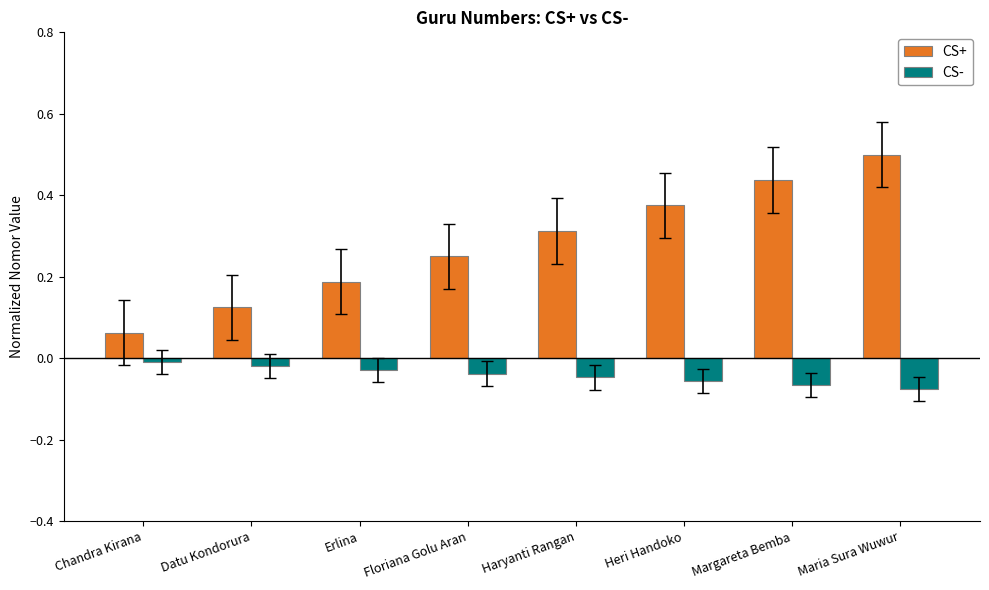

What is the highest value of the CS+ series?

0.5